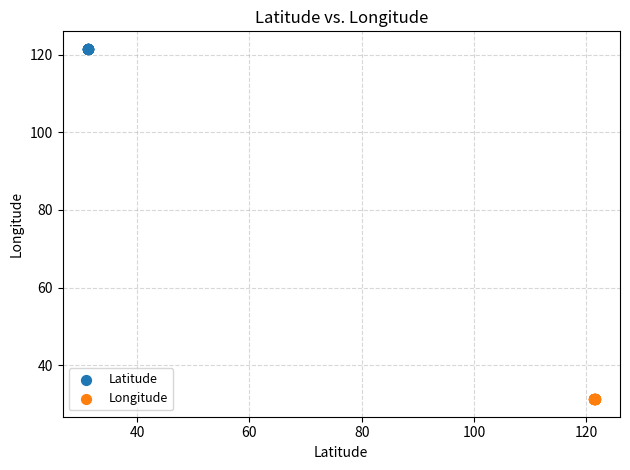

Which series contains the lowest Y value?

Longitude